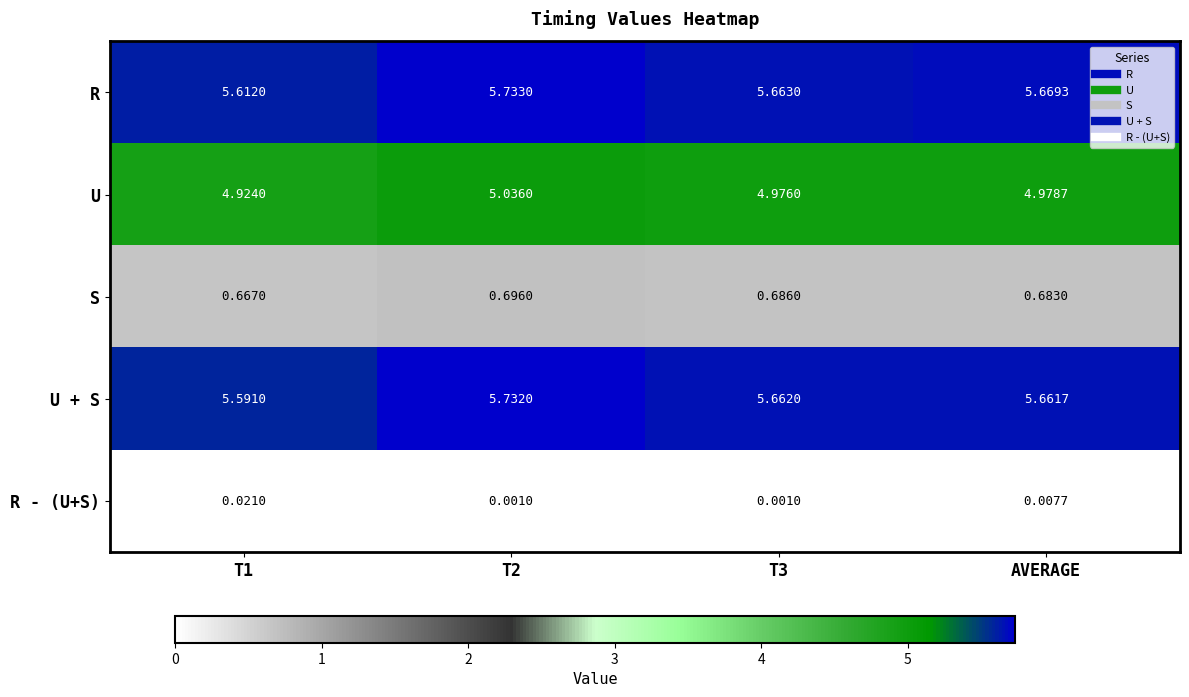

List the series in order of their peak value, highest first.

R, U + S, U, S, R - (U+S)